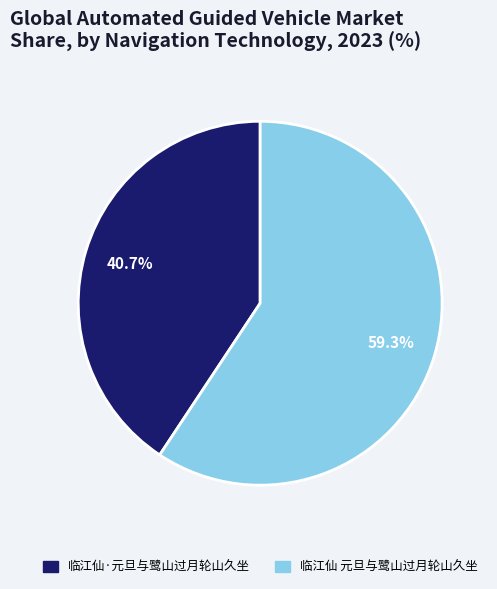

What is the total percentage of 临江仙·元旦与鹭山过月轮山久坐 and 临江仙 元旦与鹭山过月轮山久坐?

100.0%